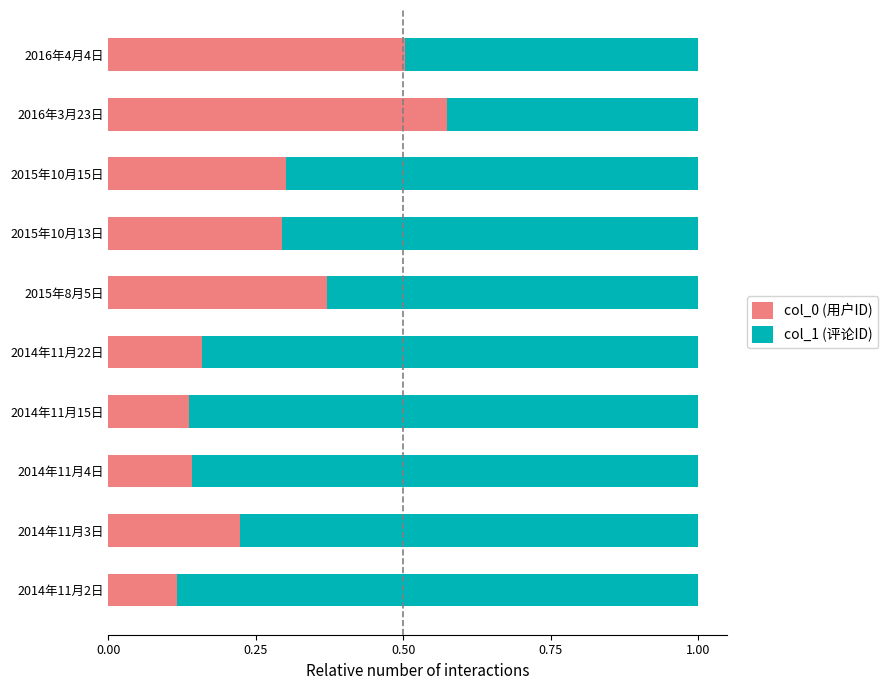

Is it true that col_0 (用户ID) equals 0.5 at 2016年4月4日?

True